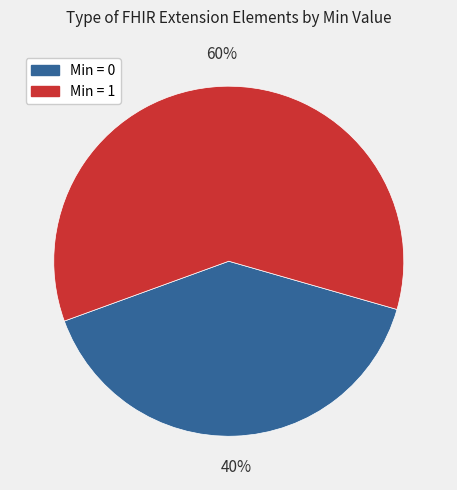

What is the smallest slice in the pie chart?

Min = 0